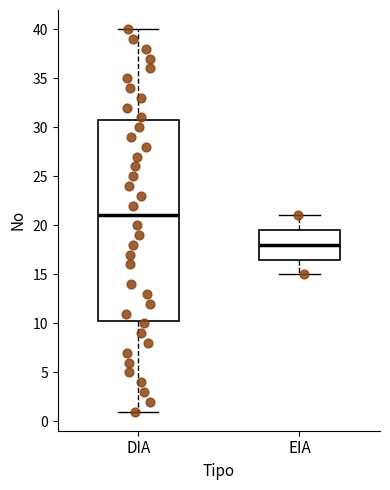

Reading left to right, read every box against the y-axis: the position of its median line, the range the box covers, and the ends of its whiskers. The values are not printed on the chart, so give them approximately, as read against the axis.

DIA: median 21.0, box 10.5 to 31.0, whiskers 1.0 to 40.0
EIA: median 18.0, box 16.5 to 19.5, whiskers 15.0 to 21.0